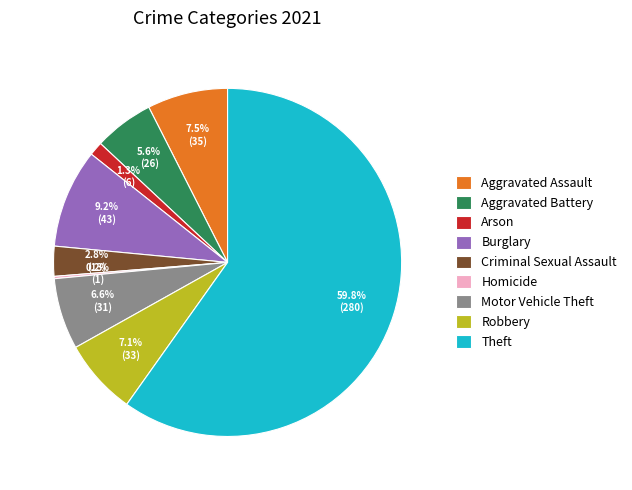

To the nearest percent, what is the difference between the largest and smallest slice percentages?

60%